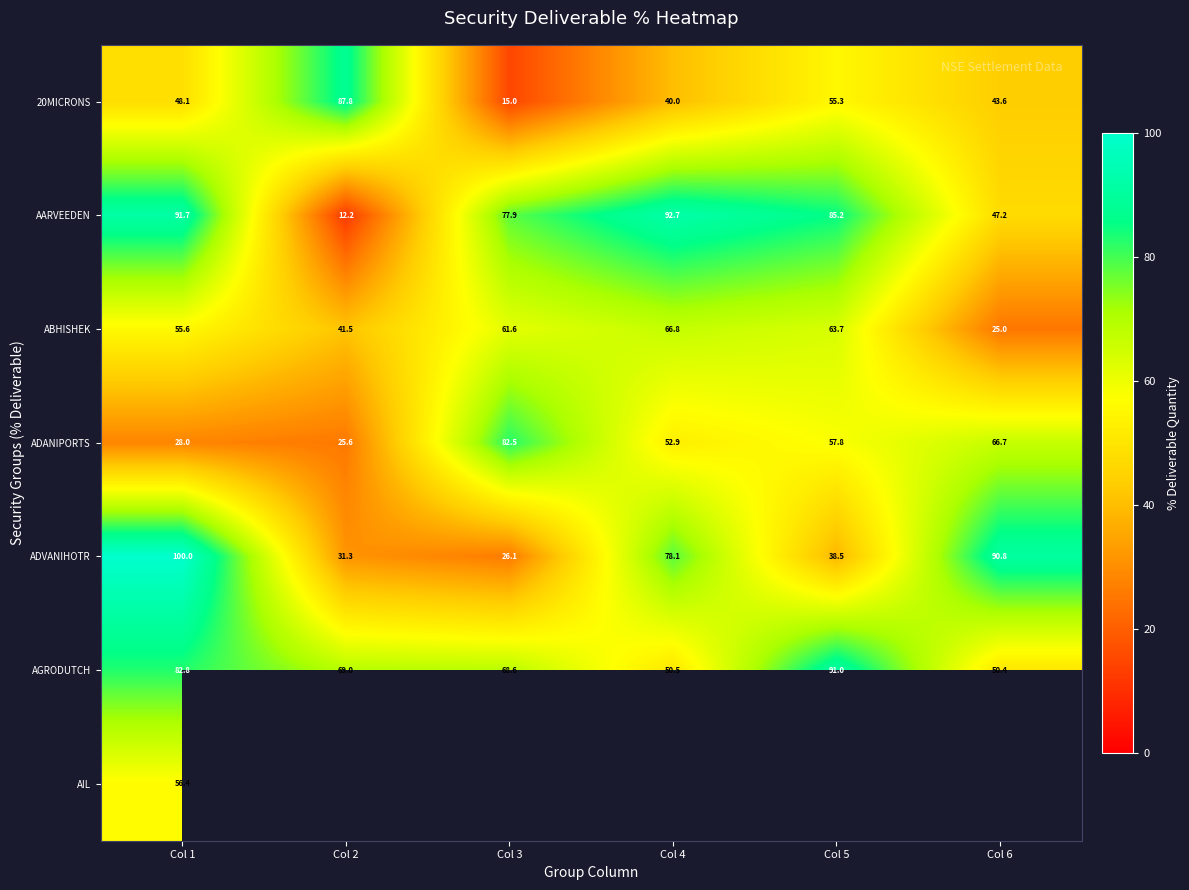

Is the value of ADANIPORTS at Col 5 greater than the value of 20MICRONS at Col 3?

Yes